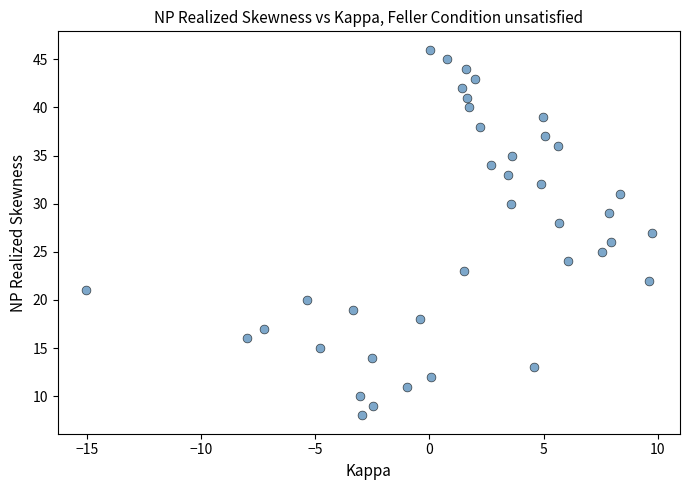

What is the range of Y values (max minus min)?

38